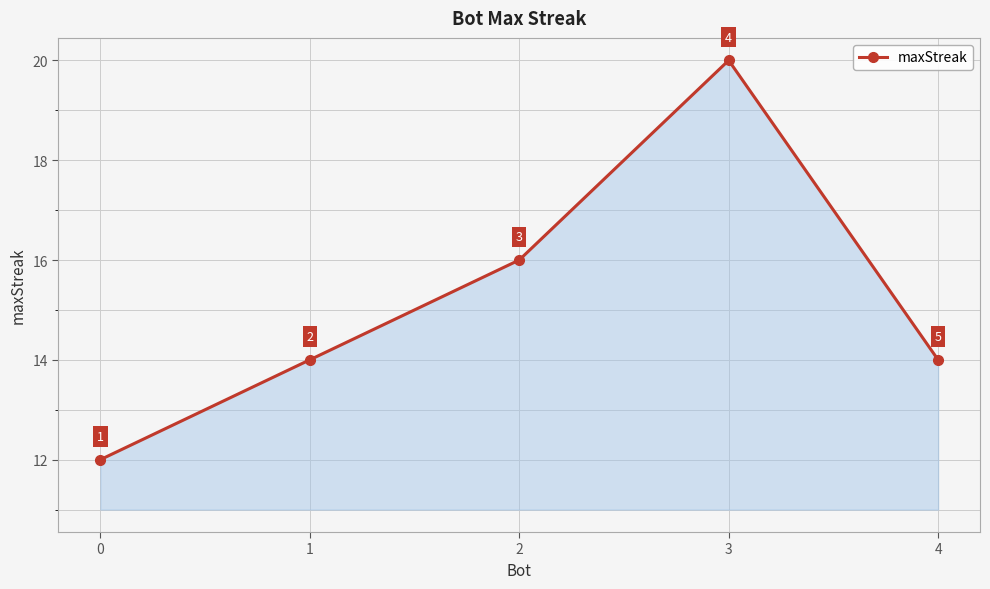

Is it true that the value at 1 is 14?

True